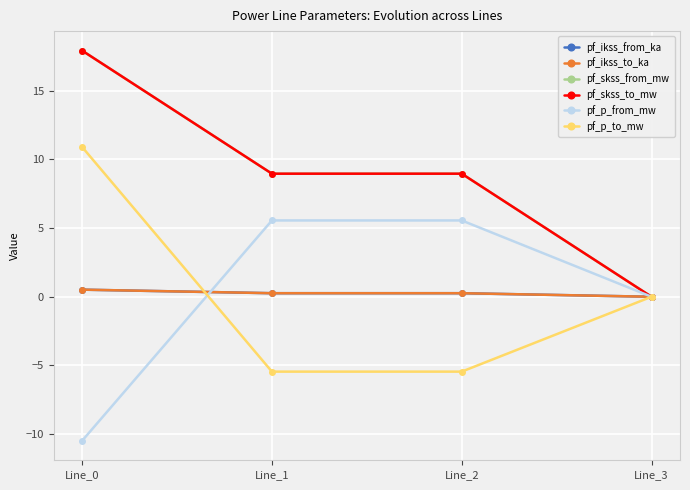

List the labels in order of pf_skss_from_mw value, largest first.

Line_0, Line_2, Line_1, Line_3